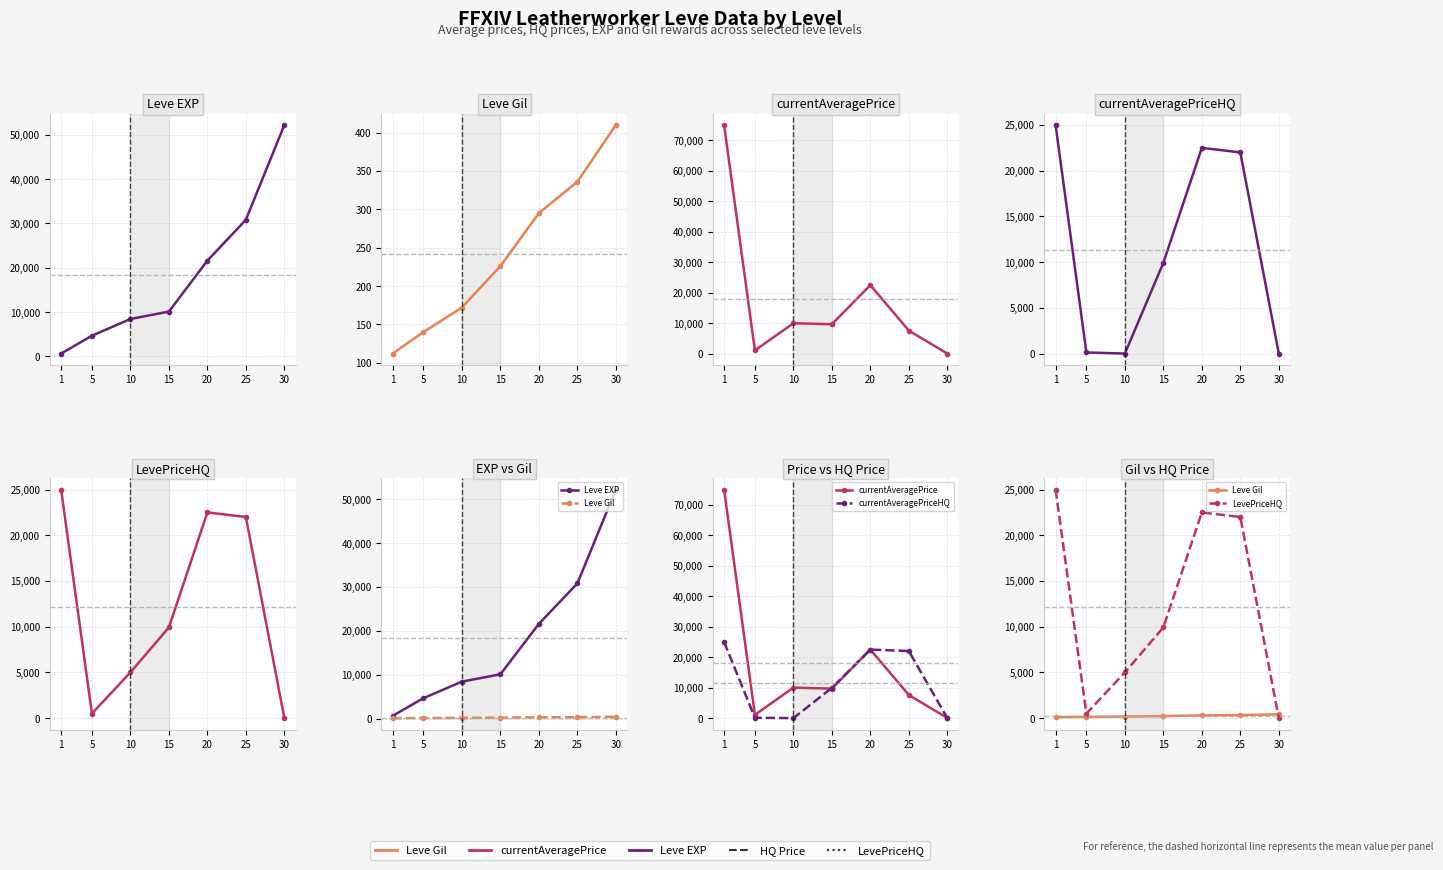

At which category does currentAveragePriceHQ reach its first local peak?

20